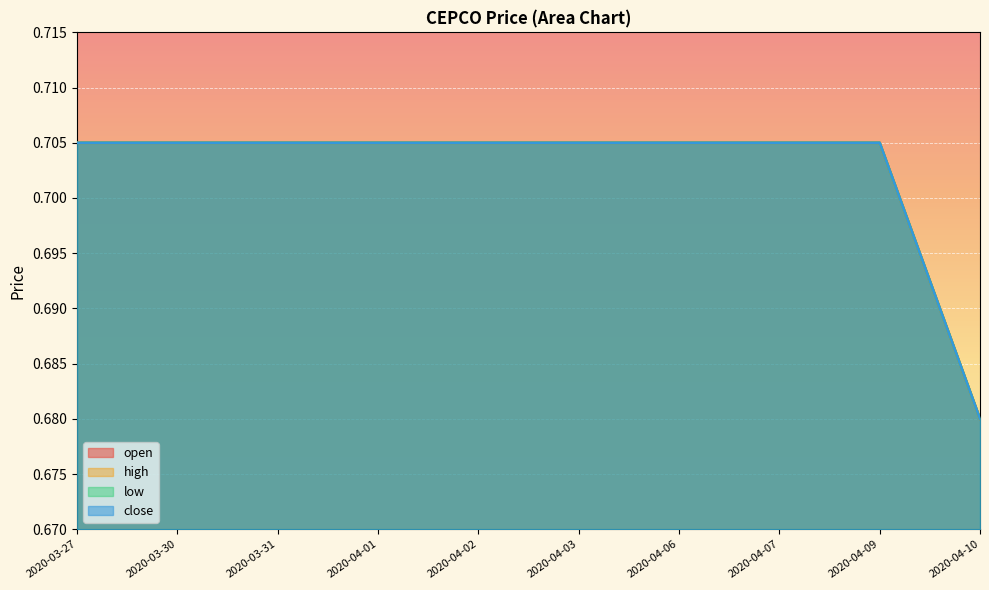

What is the label of the 8th point from the right?

2020-03-31